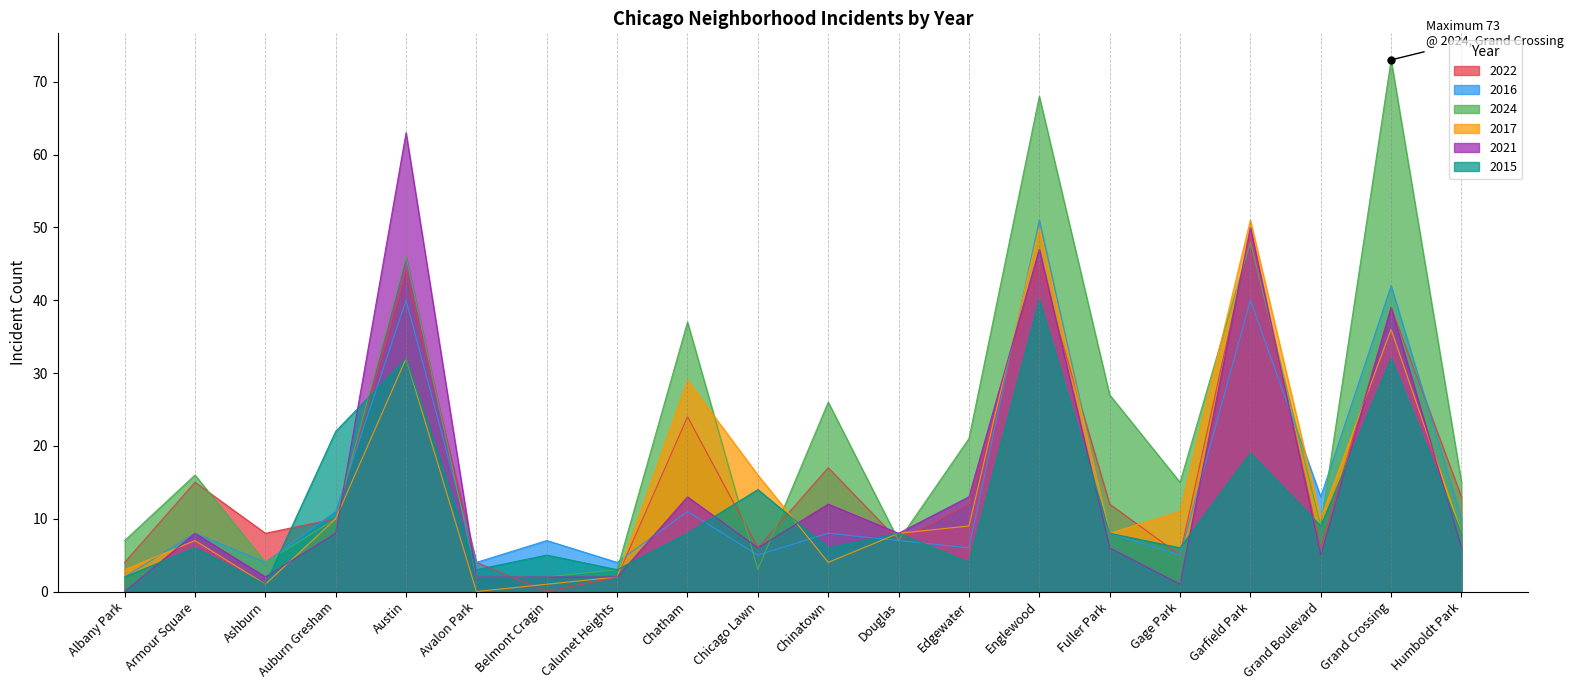

List the labels in order of 2021 value, largest first.

Austin, Garfield Park, Englewood, Grand Crossing, Chatham, Edgewater, Chinatown, Armour Square, Auburn Gresham, Douglas, Chicago Lawn, Fuller Park, Humboldt Park, Grand Boulevard, Ashburn, Avalon Park, Belmont Cragin, Calumet Heights, Gage Park, Albany Park